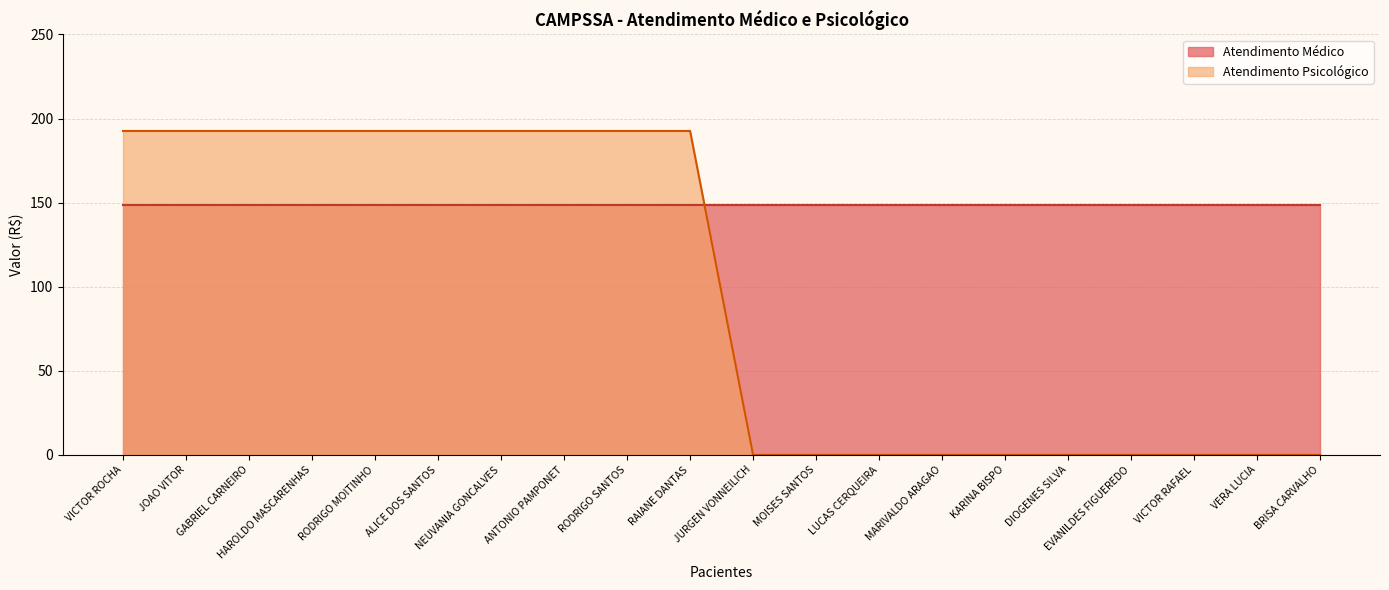

True or false: the data has more than 0 interior local peaks.

False